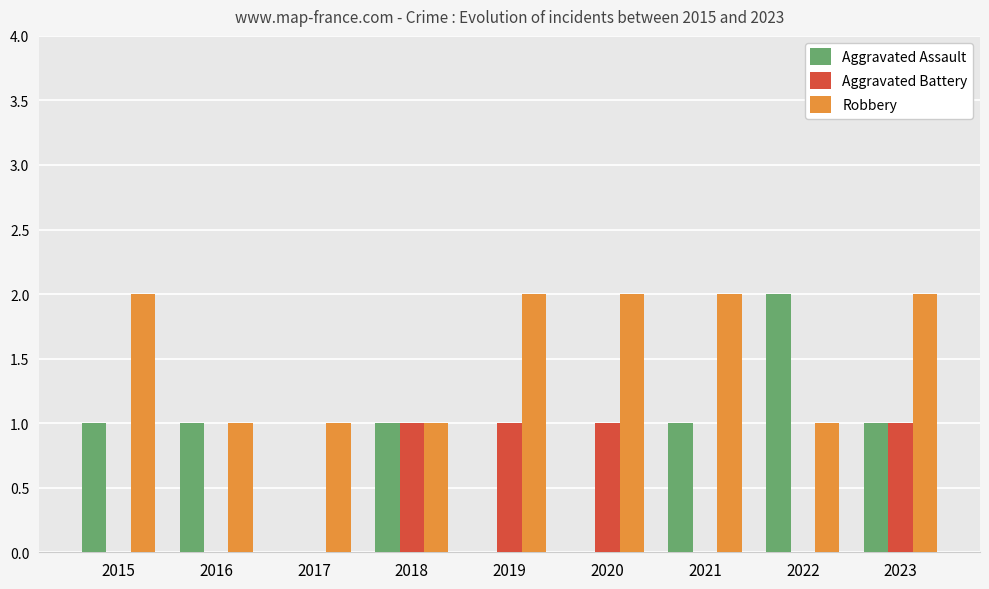

Which category has the highest value in the Aggravated Assault series?

2022